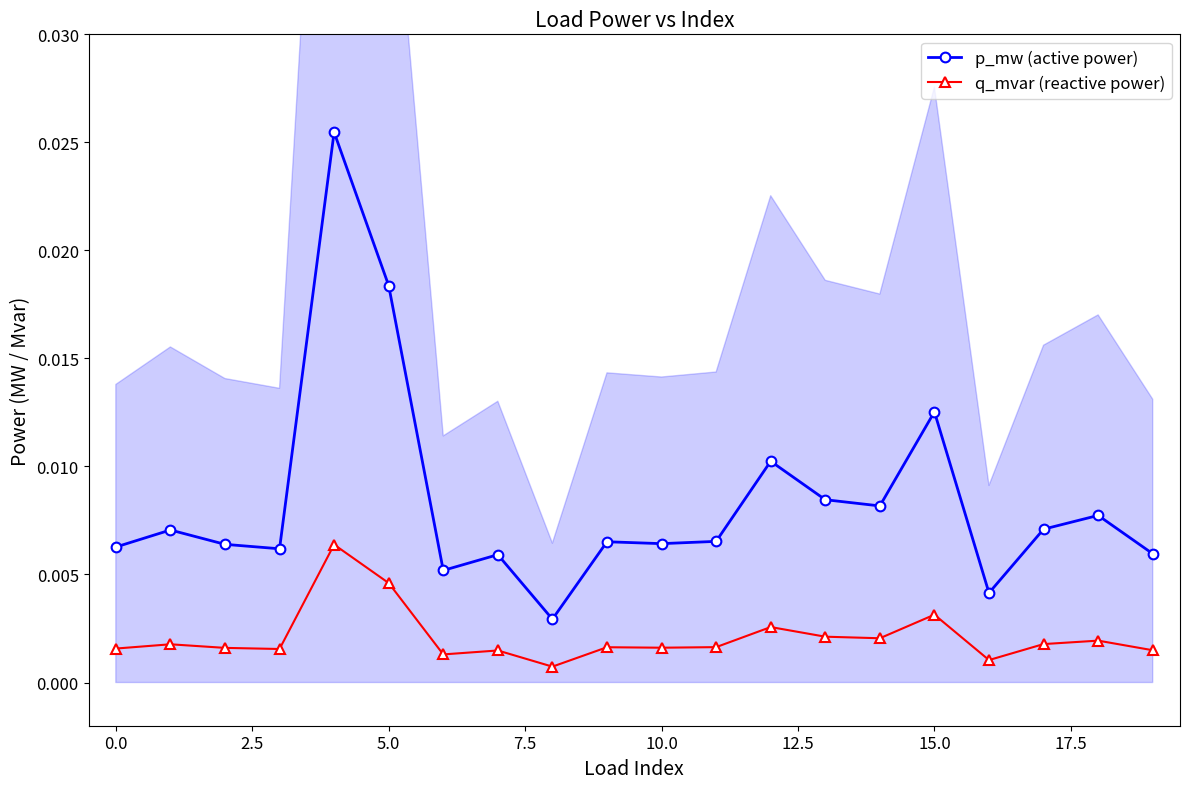

Count the q_mvar (reactive power) values in the range 0 to 1.

20